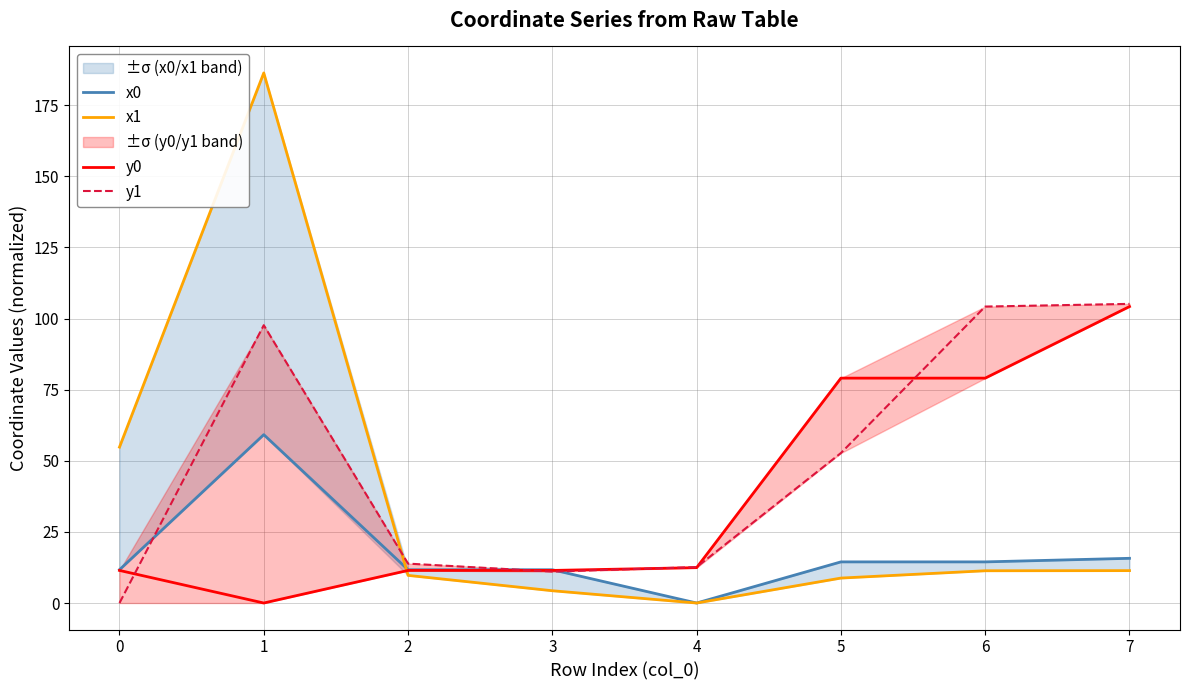

Reading left to right, what are all the values shown in this chart?

x0: 0=11.7	1=59.2	2=11.7	3=11.7	4=0.0	5=14.5	6=14.5	7=15.7
x1: 0=54.8	1=186.4	2=9.7	3=4.3	4=0.0	5=8.8	6=11.3	7=11.4
y0: 0=11.5	1=0.0	2=11.5	3=11.5	4=12.4	5=79.1	6=79.1	7=104.2
y1: 0=0.0	1=97.7	2=13.9	3=11.0	4=12.6	5=52.7	6=104.2	7=105.2